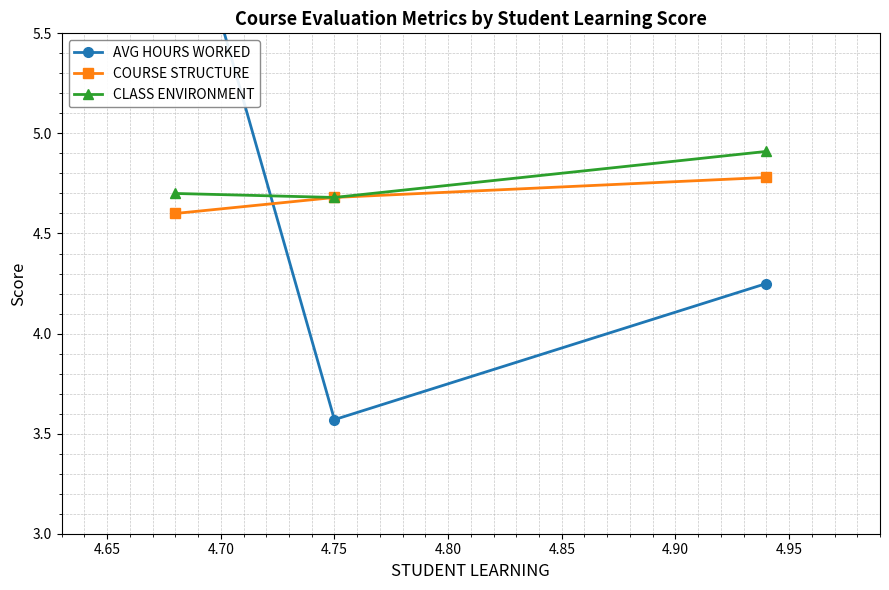

Which series changed the most between 4.60 and 4.65?

AVG HOURS WORKED